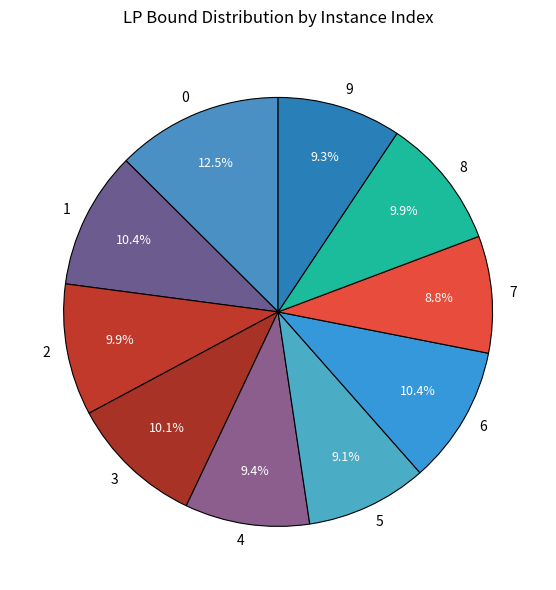

Combined, do 2 and 0 account for over 50%?

No